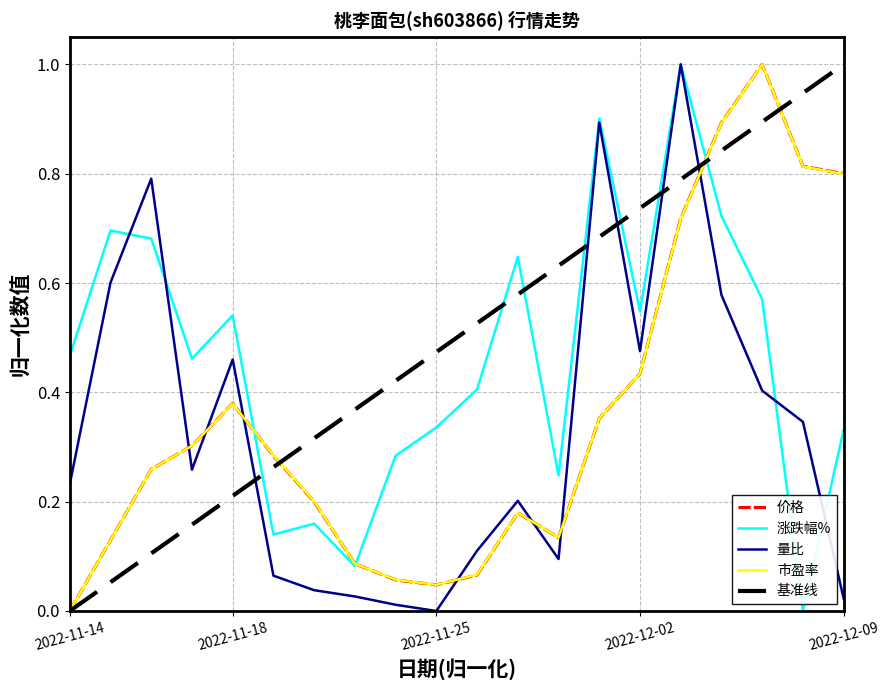

What position from the right is 2022-11-23?

13